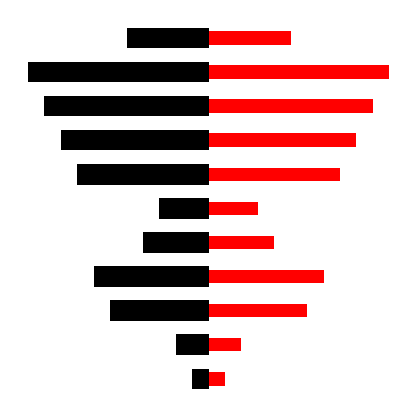

The x series shows 2 at 4. True or false?

False